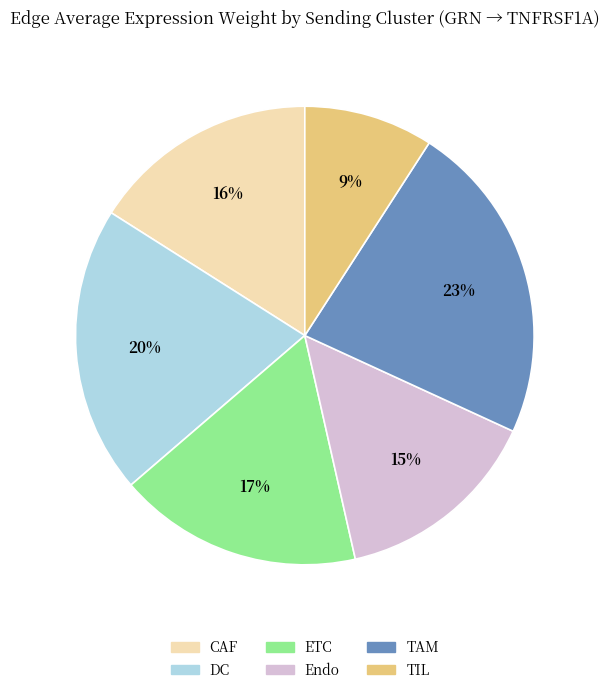

What is the smallest slice in the pie chart?

TIL